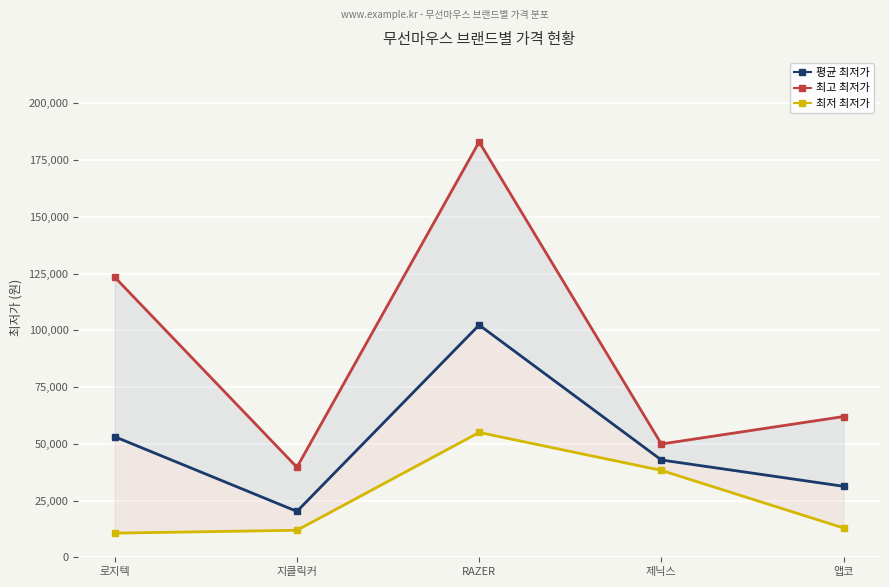

In 최고 최저가, how many points are higher than both neighbors (excluding endpoints)?

1